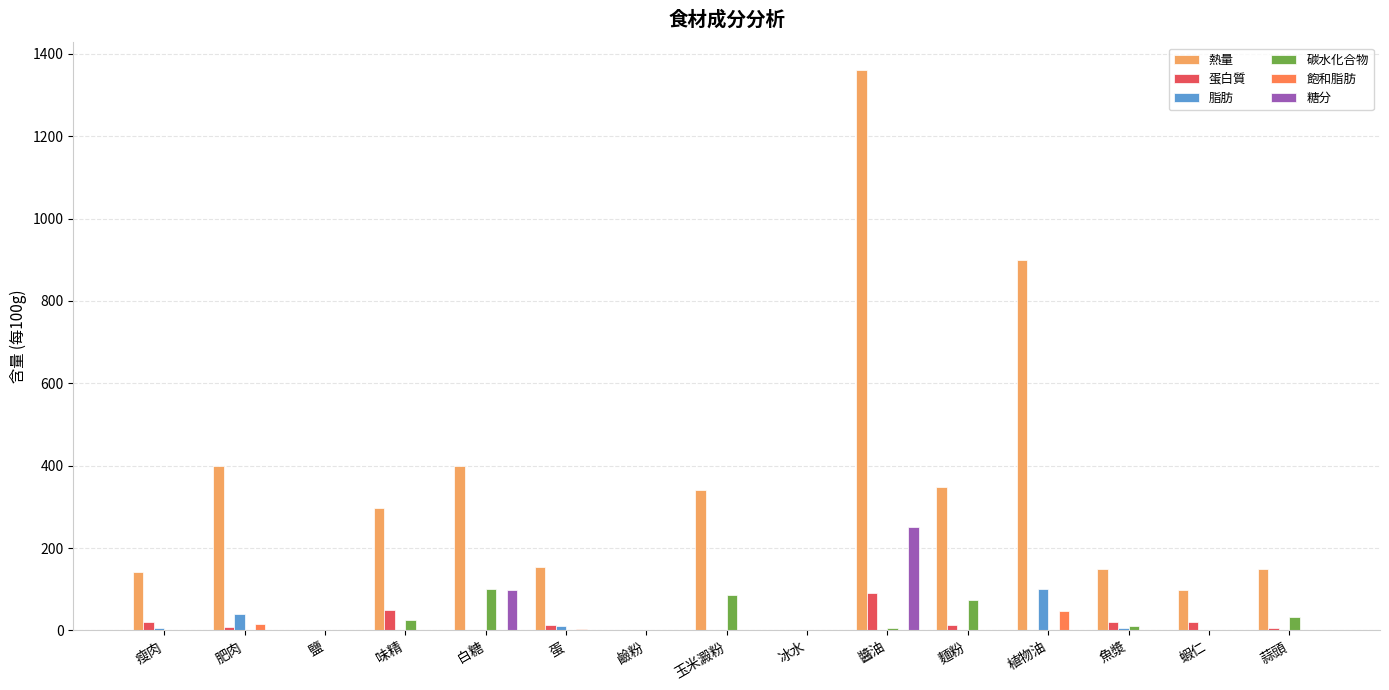

What is the sum of the 蛋白質 values at 鹽 and 味精?

50.0